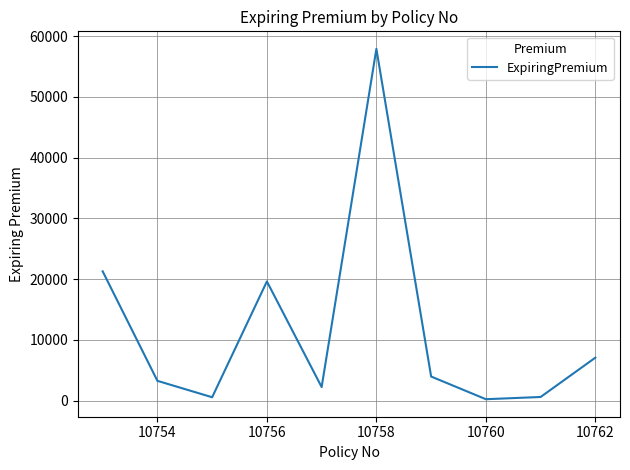

What is the difference between the maximum and minimum values?

57665